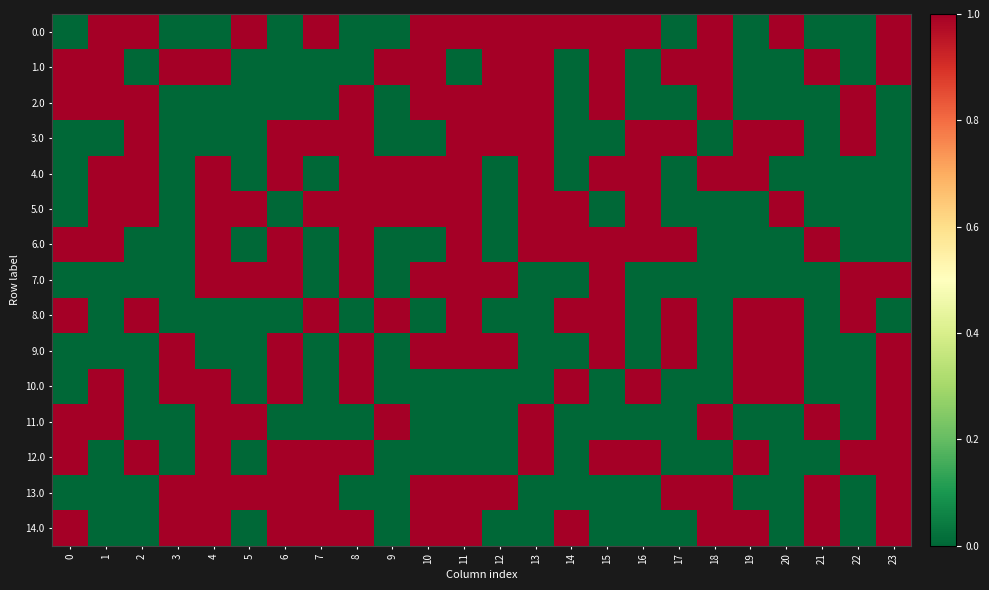

Reading right to left, extract all data points from this chart.

0.0: 23=1	22=0	21=0	20=1	19=0	18=1	17=0	16=1	15=1	14=1	13=1	12=1	11=1	10=1	9=0	8=0	7=1	6=0	5=1	4=0	3=0	2=1	1=1	0=0
1.0: 23=1	22=0	21=1	20=0	19=0	18=1	17=1	16=0	15=1	14=0	13=1	12=1	11=0	10=1	9=1	8=0	7=0	6=0	5=0	4=1	3=1	2=0	1=1	0=1
2.0: 23=0	22=1	21=0	20=0	19=0	18=1	17=0	16=0	15=1	14=0	13=1	12=1	11=1	10=1	9=0	8=1	7=0	6=0	5=0	4=0	3=0	2=1	1=1	0=1
3.0: 23=0	22=1	21=0	20=1	19=1	18=0	17=1	16=1	15=0	14=0	13=1	12=1	11=1	10=0	9=0	8=1	7=1	6=1	5=0	4=0	3=0	2=1	1=0	0=0
4.0: 23=0	22=0	21=0	20=0	19=1	18=1	17=0	16=1	15=1	14=0	13=1	12=0	11=1	10=1	9=1	8=1	7=0	6=1	5=0	4=1	3=0	2=1	1=1	0=0
5.0: 23=0	22=0	21=0	20=1	19=0	18=0	17=0	16=1	15=0	14=1	13=1	12=0	11=1	10=1	9=1	8=1	7=1	6=0	5=1	4=1	3=0	2=1	1=1	0=0
6.0: 23=0	22=0	21=1	20=0	19=0	18=0	17=1	16=1	15=1	14=1	13=1	12=0	11=1	10=0	9=0	8=1	7=0	6=1	5=0	4=1	3=0	2=0	1=1	0=1
7.0: 23=1	22=1	21=0	20=0	19=0	18=0	17=0	16=0	15=1	14=0	13=0	12=1	11=1	10=1	9=0	8=1	7=0	6=1	5=1	4=1	3=0	2=0	1=0	0=0
8.0: 23=0	22=1	21=0	20=1	19=1	18=0	17=1	16=0	15=1	14=1	13=0	12=0	11=1	10=0	9=1	8=0	7=1	6=0	5=0	4=0	3=0	2=1	1=0	0=1
9.0: 23=1	22=0	21=0	20=1	19=1	18=0	17=1	16=0	15=1	14=0	13=0	12=1	11=1	10=1	9=0	8=1	7=0	6=1	5=0	4=0	3=1	2=0	1=0	0=0
10.0: 23=1	22=0	21=0	20=1	19=1	18=0	17=0	16=1	15=0	14=1	13=0	12=0	11=0	10=0	9=0	8=1	7=0	6=1	5=0	4=1	3=1	2=0	1=1	0=0
11.0: 23=1	22=0	21=1	20=0	19=0	18=1	17=0	16=0	15=0	14=0	13=1	12=0	11=0	10=0	9=1	8=0	7=0	6=0	5=1	4=1	3=0	2=0	1=1	0=1
12.0: 23=1	22=1	21=0	20=0	19=1	18=0	17=0	16=1	15=1	14=0	13=1	12=0	11=0	10=0	9=0	8=1	7=1	6=1	5=0	4=1	3=0	2=1	1=0	0=1
13.0: 23=1	22=0	21=1	20=0	19=0	18=1	17=1	16=0	15=0	14=0	13=0	12=1	11=1	10=1	9=0	8=0	7=1	6=1	5=1	4=1	3=1	2=0	1=0	0=0
14.0: 23=1	22=0	21=1	20=0	19=1	18=1	17=0	16=0	15=0	14=1	13=0	12=0	11=1	10=1	9=0	8=1	7=1	6=1	5=0	4=1	3=1	2=0	1=0	0=1